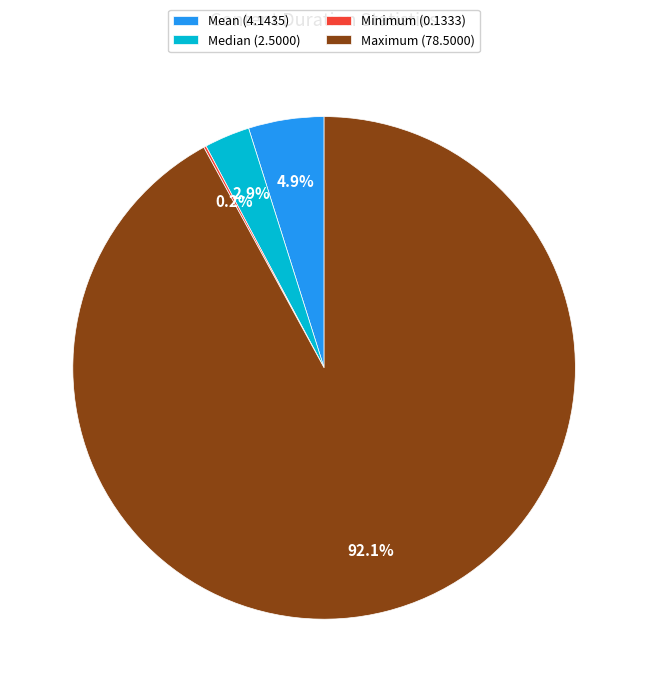

Is it true that Maximum is 99% of the pie?

False